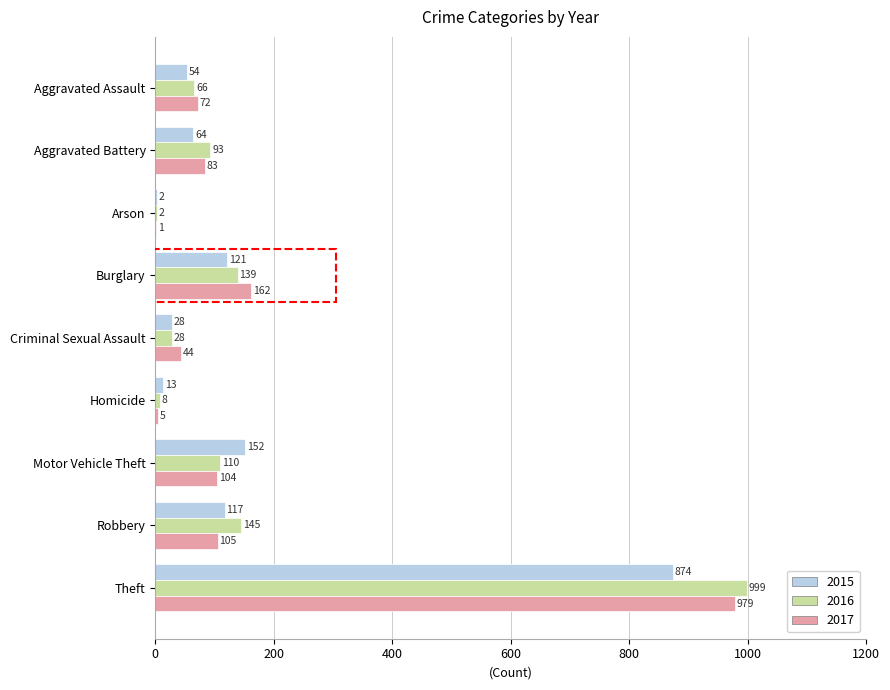

Is it true that 2015 equals 64 at Aggravated Battery?

True